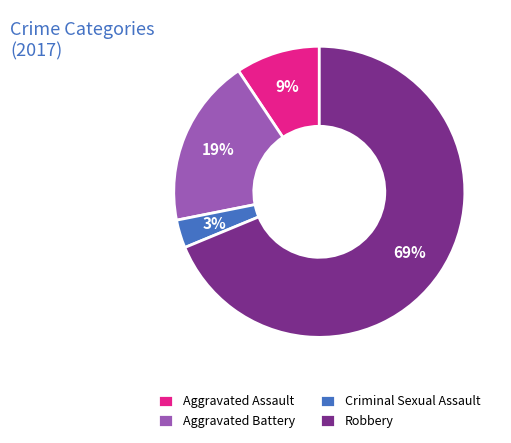

What percentage is the Aggravated Assault slice, to the nearest percent?

9%